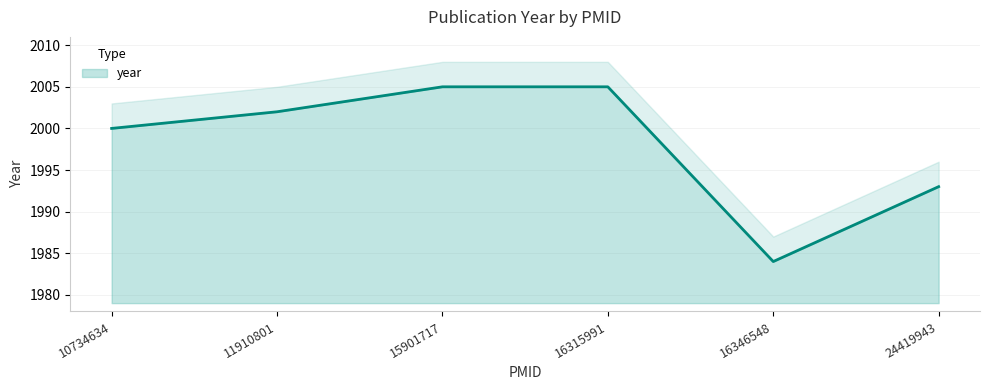

Is it true that the value at 16315991 is 2005?

True